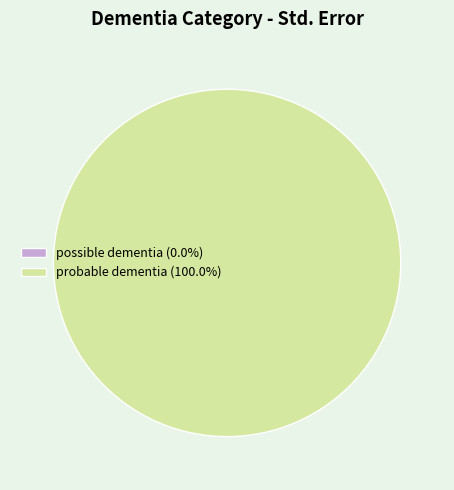

How many segments does this pie chart have?

2